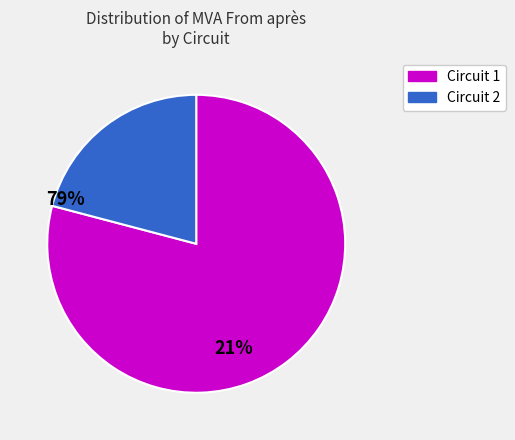

Which category has the biggest portion of the pie?

Circuit 1